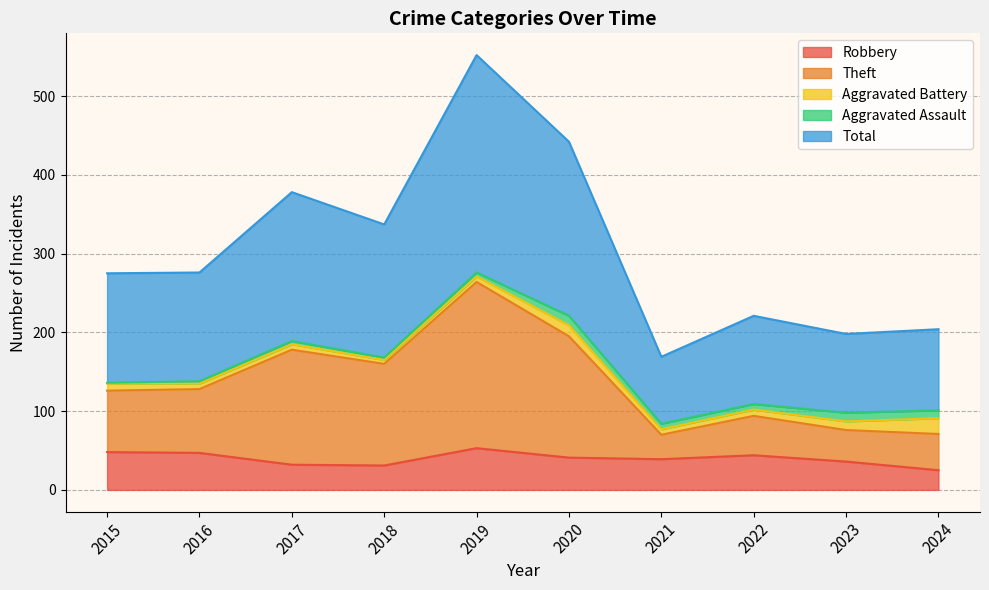

Which series has the largest range (max minus min)?

Total